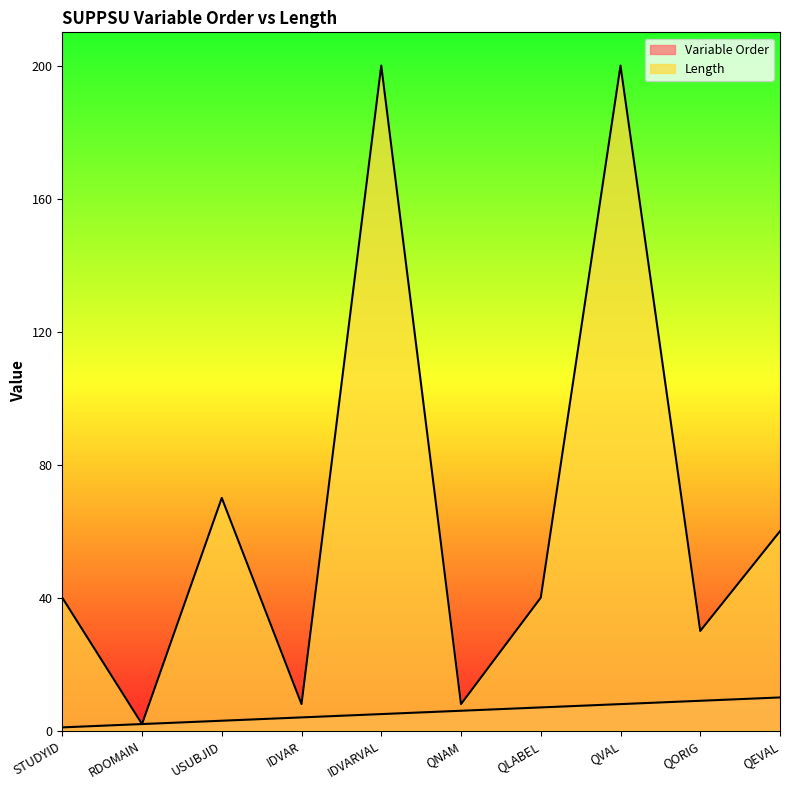

Count the Variable Order values in the range 3 to 8.

6